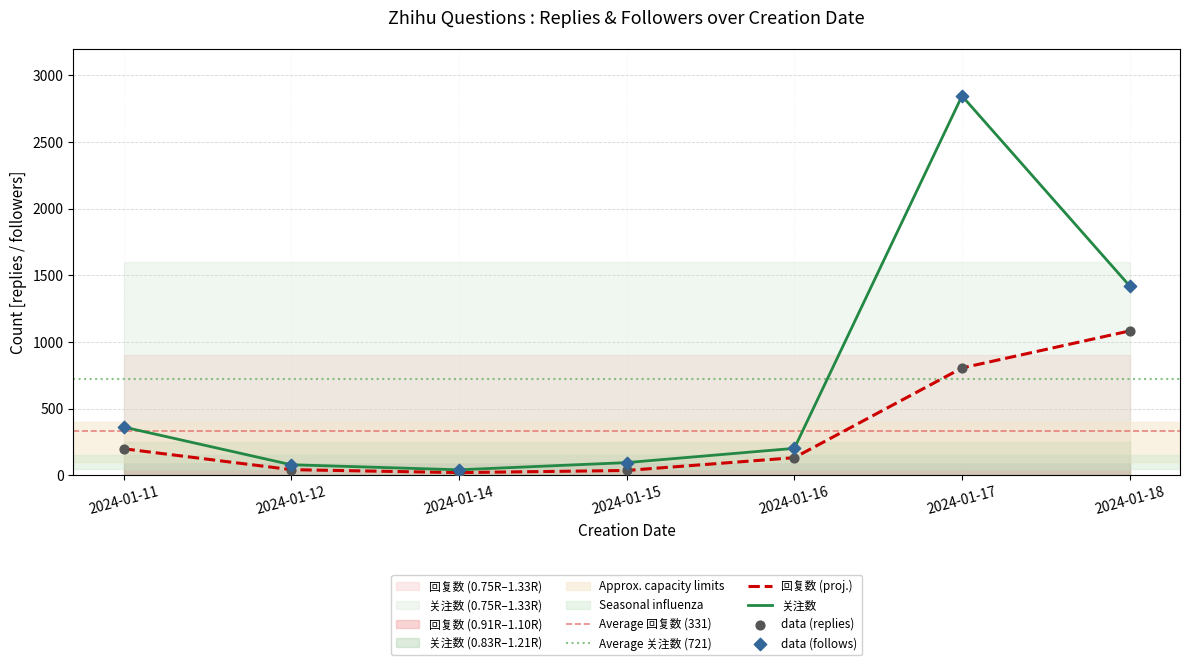

Which series has the largest total across all categories?

关注数